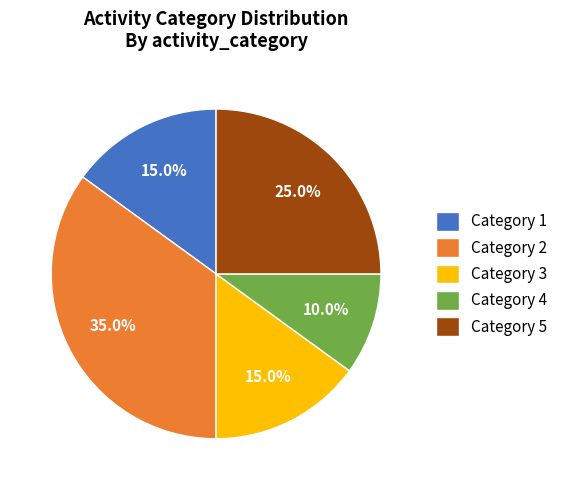

Does Category 4 account for over 50% of the chart?

No